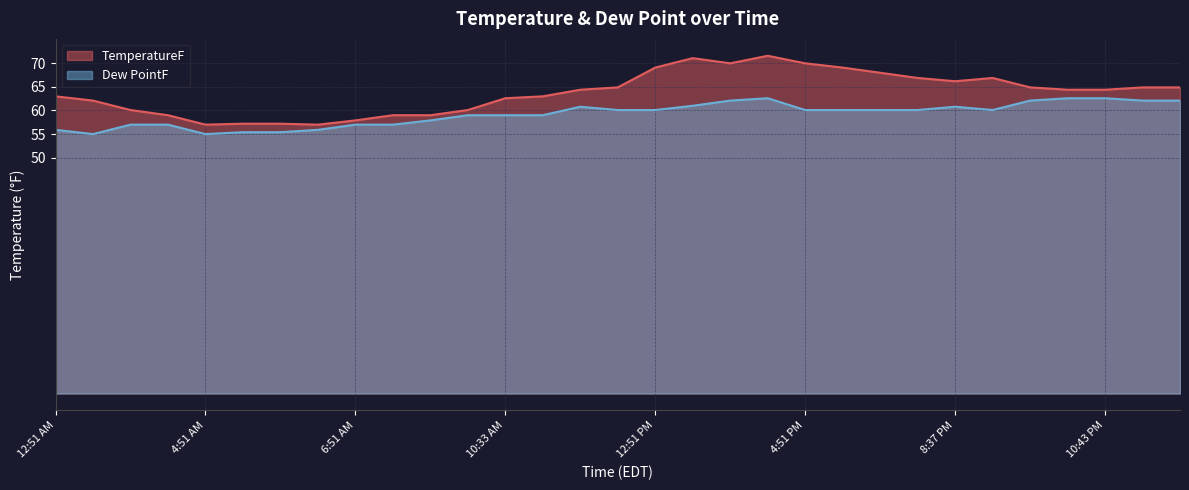

At which label does Dew PointF first exceed 60?

10:58 AM